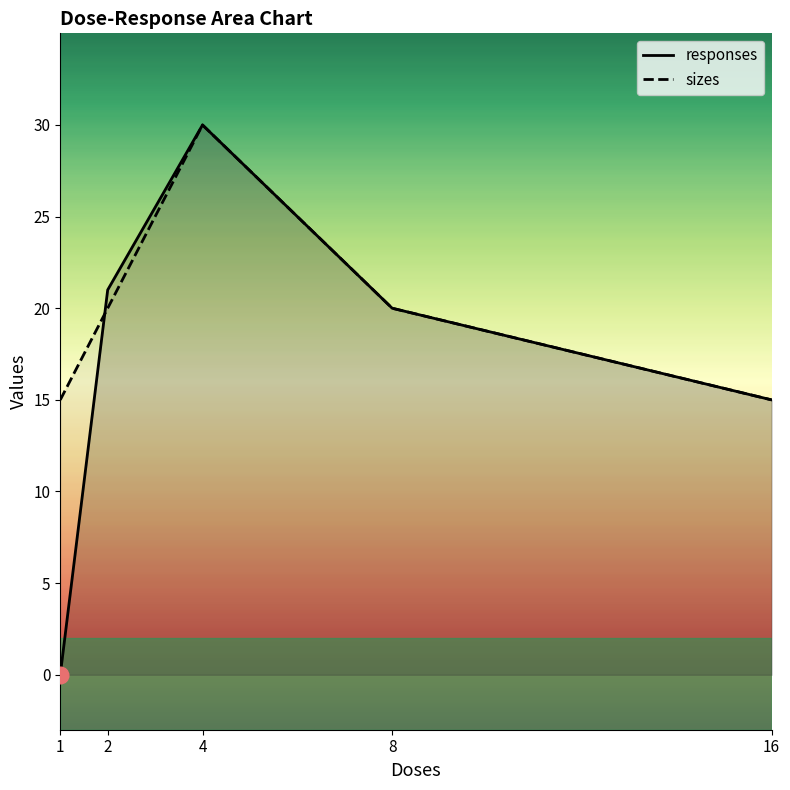

How many lines are shown in the chart?

2